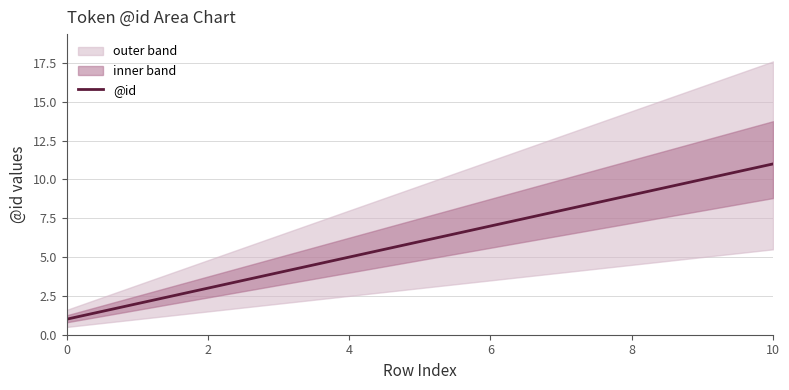

What is the average value?

6